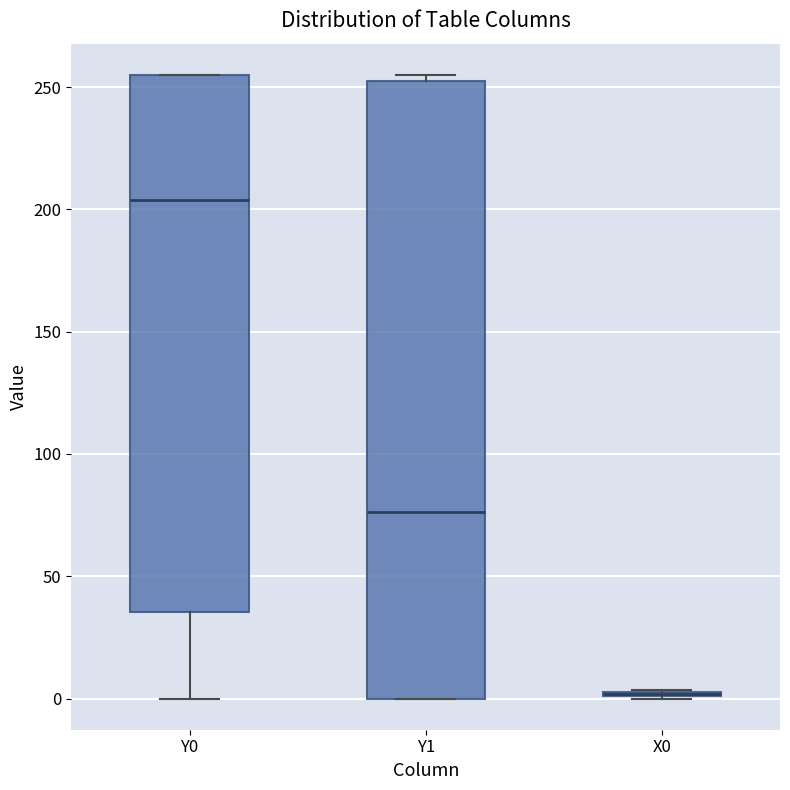

Which box is the tallest, from its lower edge to its upper edge?

Y1